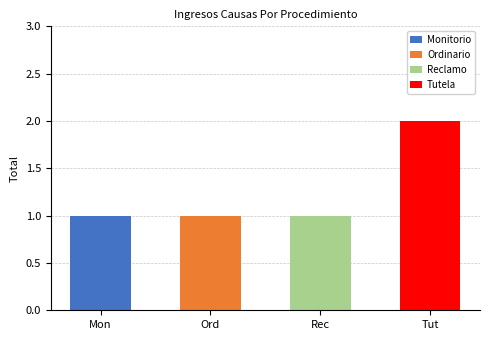

True or false: the data shows 1 at Ordinario.

True